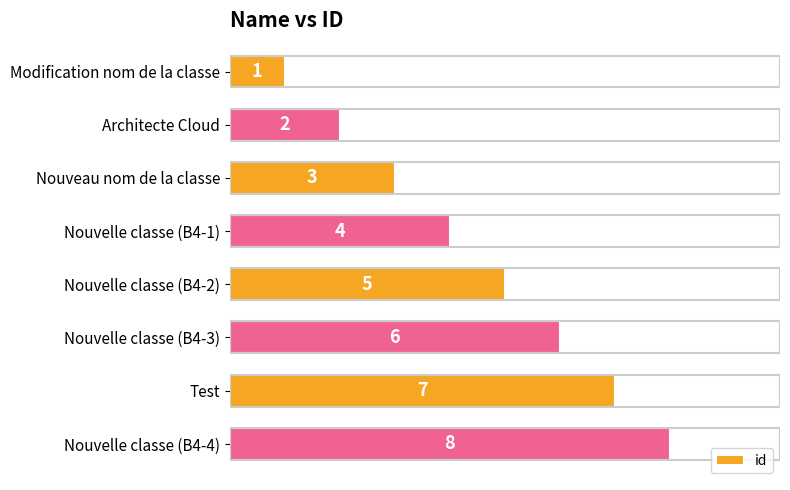

Does the chart contain stacked bars?

No